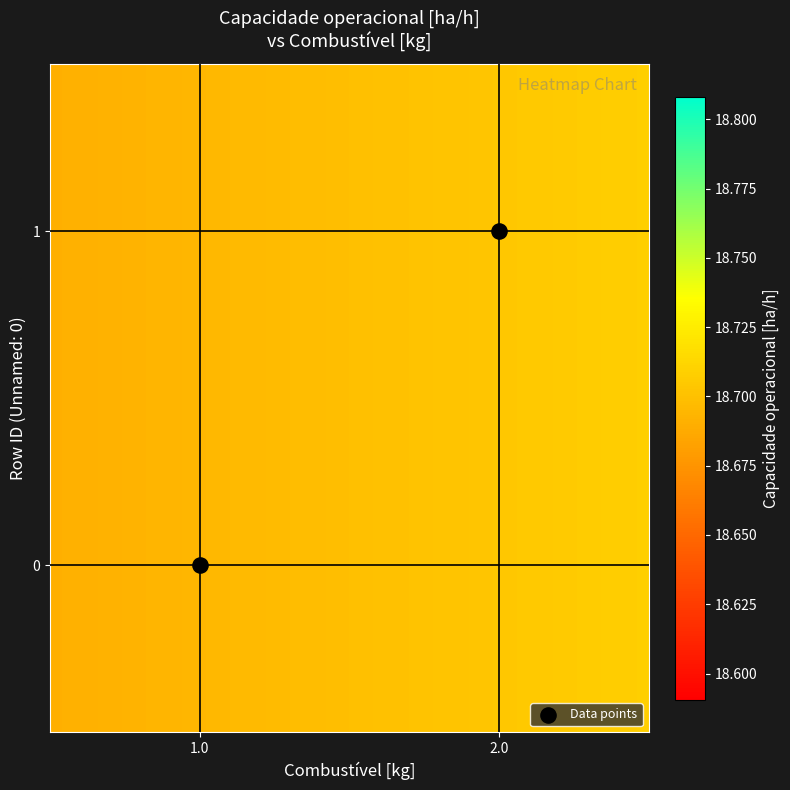

List the coordinates of all points as (X, Y) pairs, reading left to right.

(1, 0)  (2, 1)